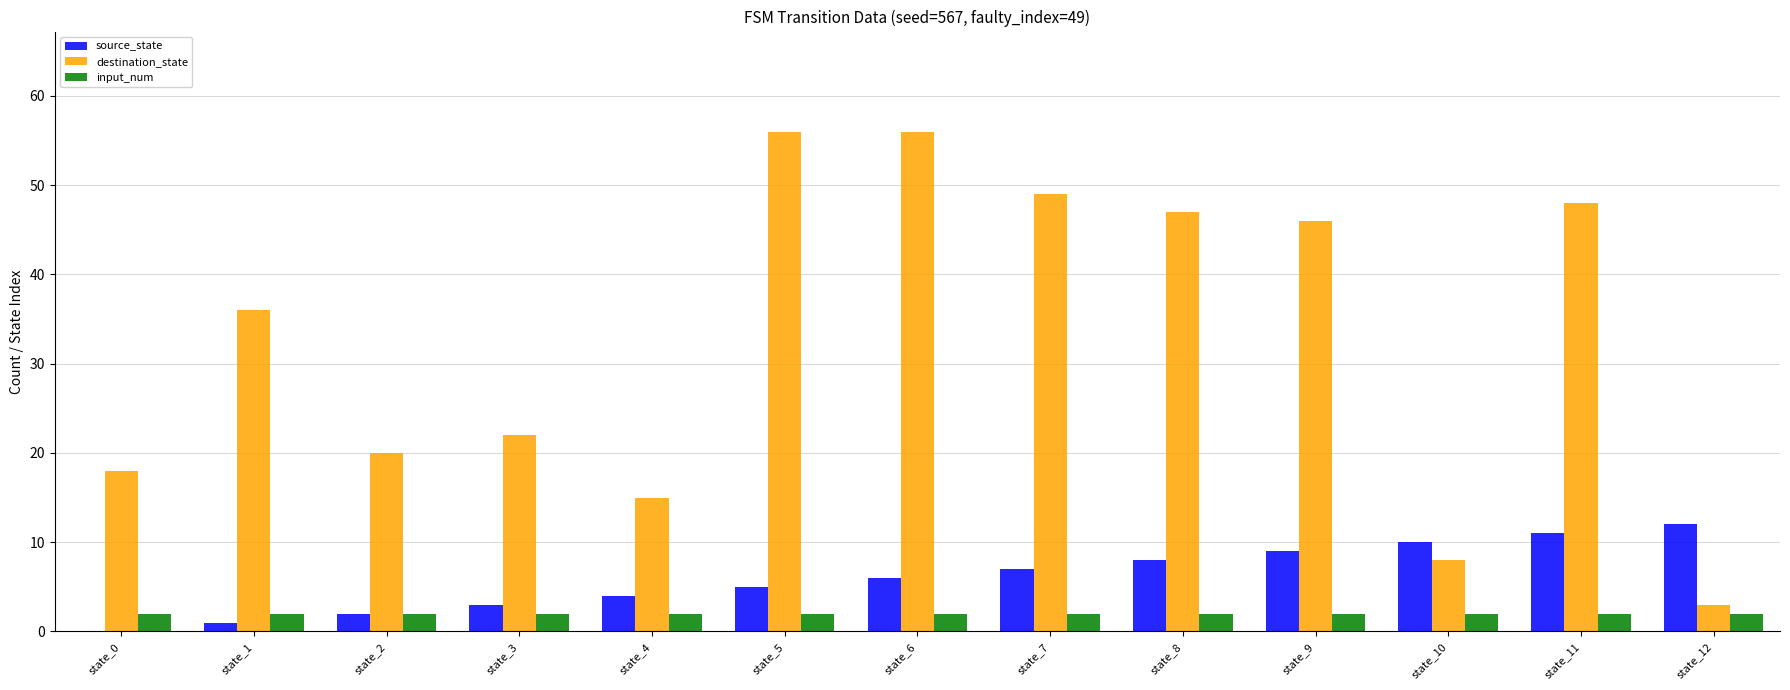

Which series changed the most between state_4 and state_8?

destination_state